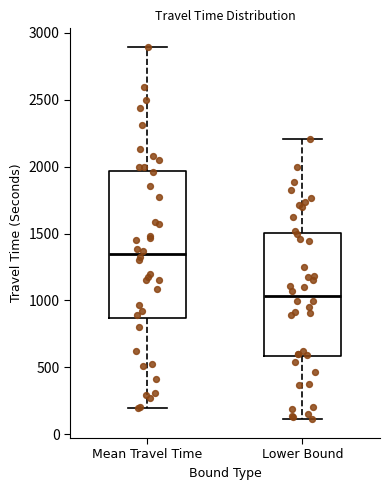

Reading left to right, transcribe this box plot: for each box, give where its median line is, the range the box spans, and where its two whiskers end, as read against the y-axis. The values are not printed on the chart, so give them approximately, as read against the axis.

Mean Travel Time: median 1350, box 850 to 1950, whiskers 200 to 2900
Lower Bound: median 1050, box 600 to 1500, whiskers 100 to 2200